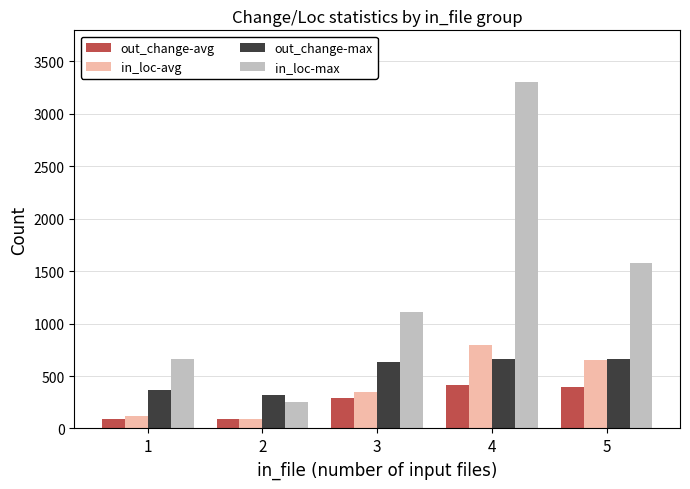

How many data points in out_change-max are less than 634?

2